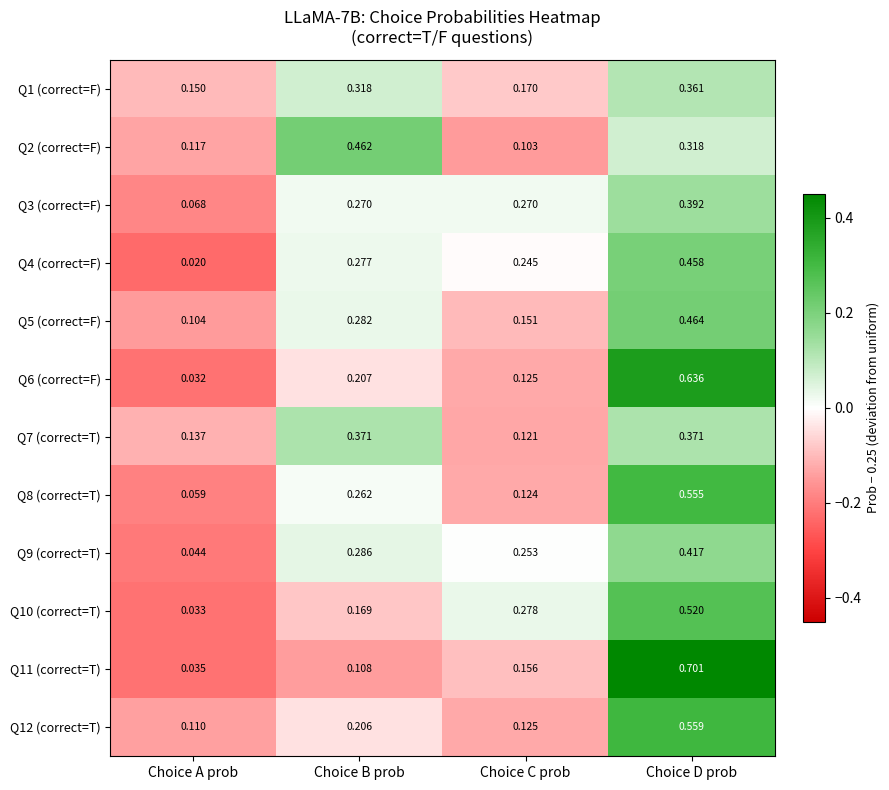

At which category does the chart reach its peak across all series?

Choice D prob